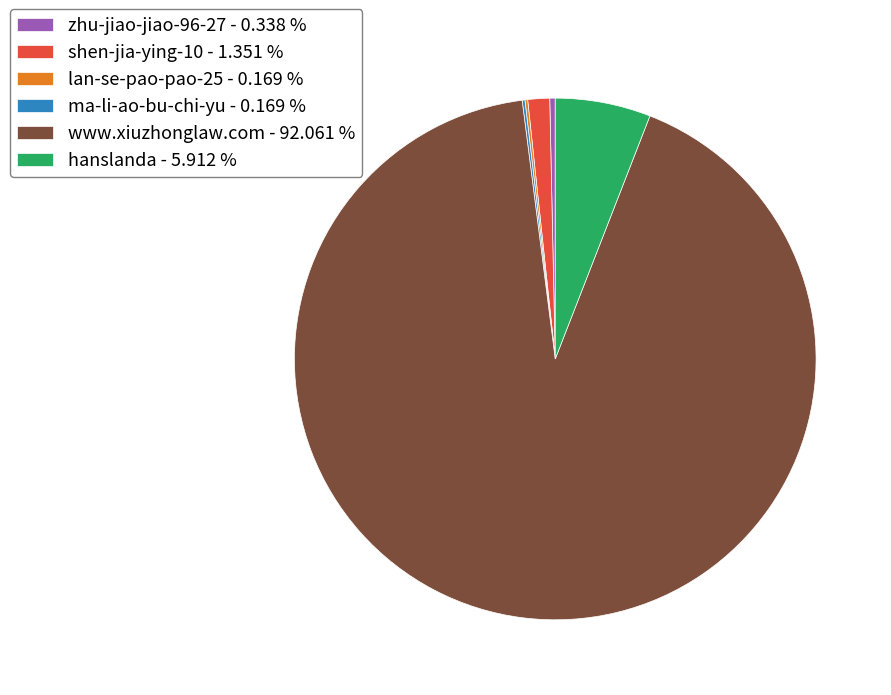

Does any single category account for the majority?

Yes